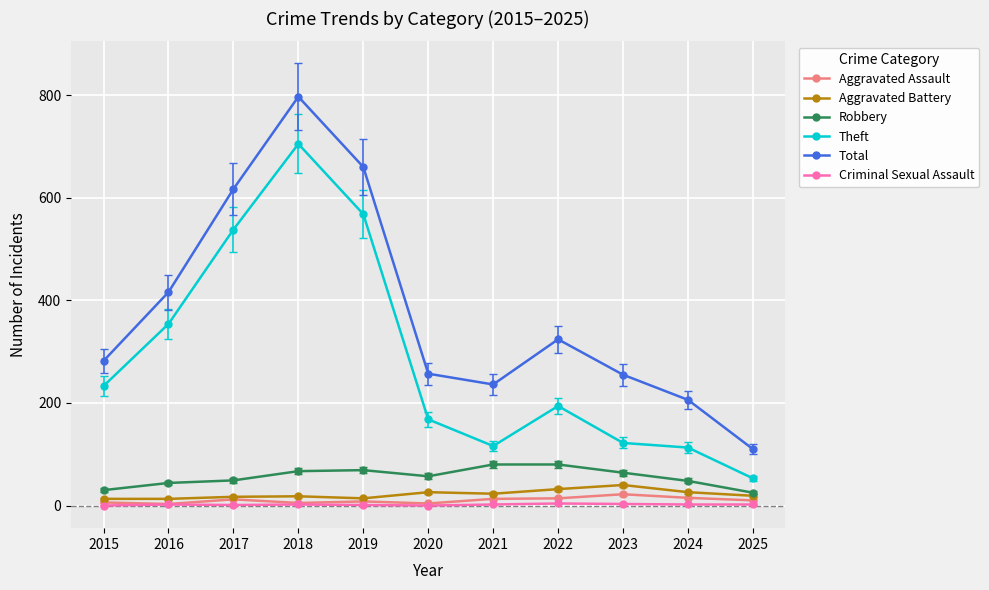

At how many categories does at least one series exceed 100?

11